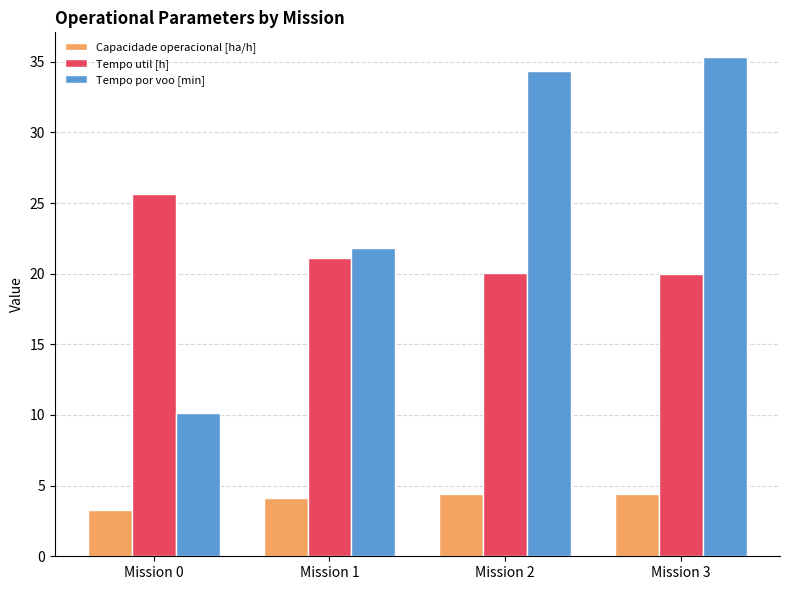

Read the Tempo util [h] value at Mission 2.

20.0